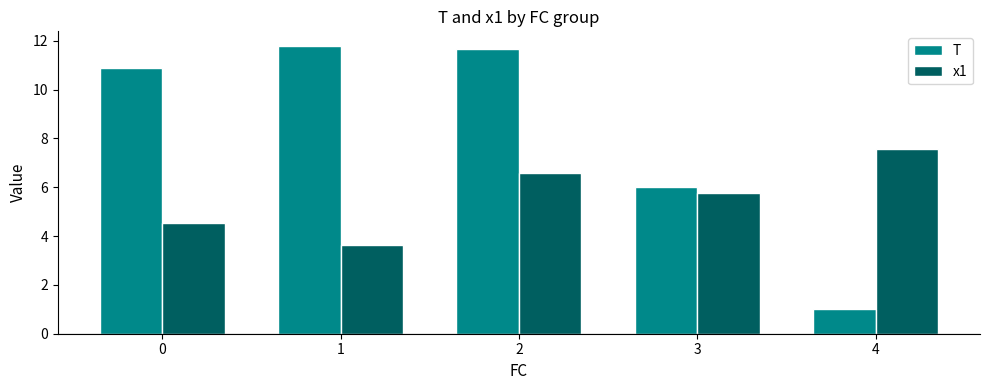

At which category is the sum across all series the highest?

2